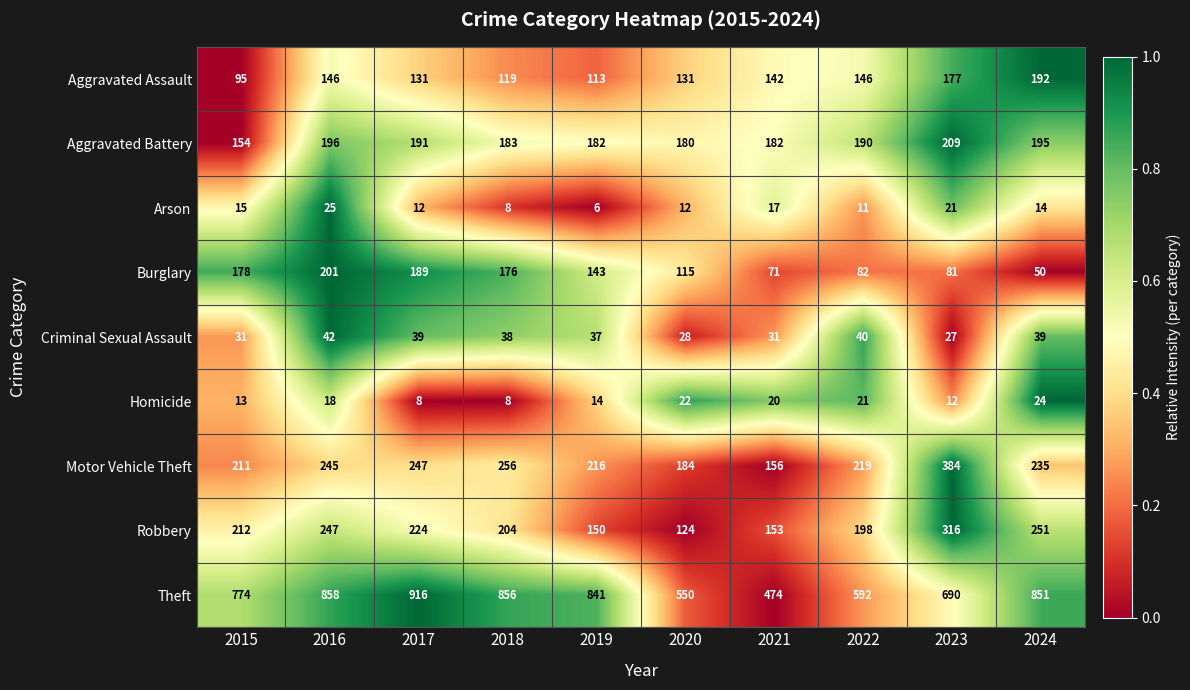

True or false: Aggravated Battery has a value of 182 at 2019.

True